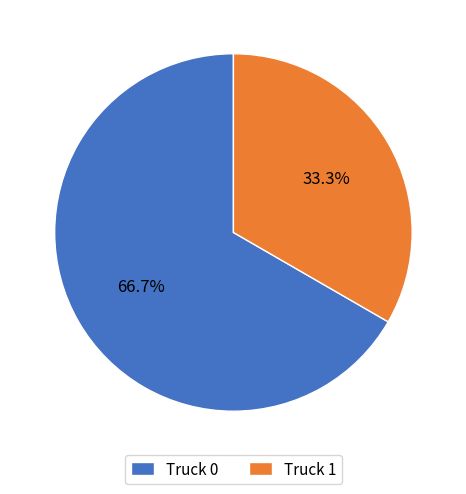

What is the ratio of the value at Truck 0 to the value at Truck 1?

2.0